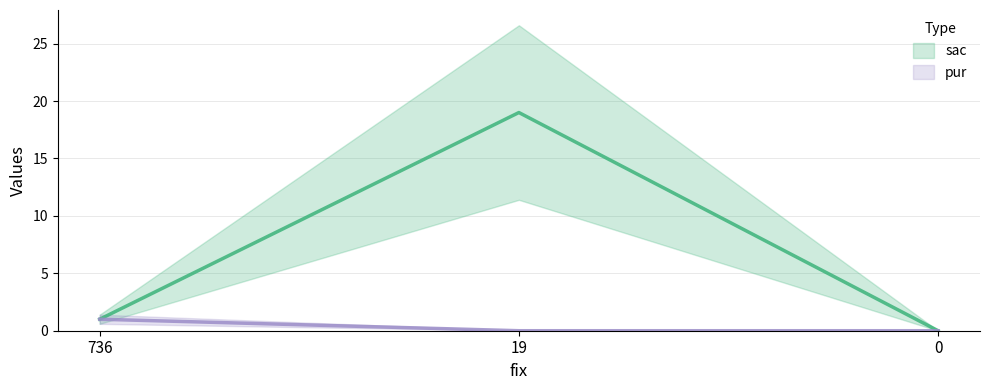

Rank the series by their maximum value, from highest to lowest.

sac, pur